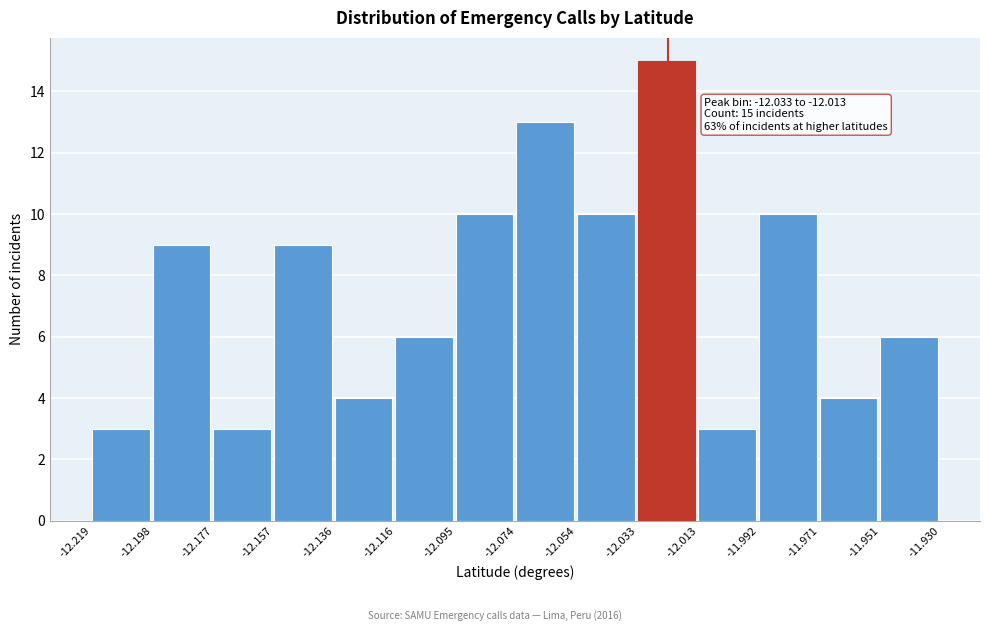

Which range on the x-axis has the tallest bar?

-12.033 to -12.013